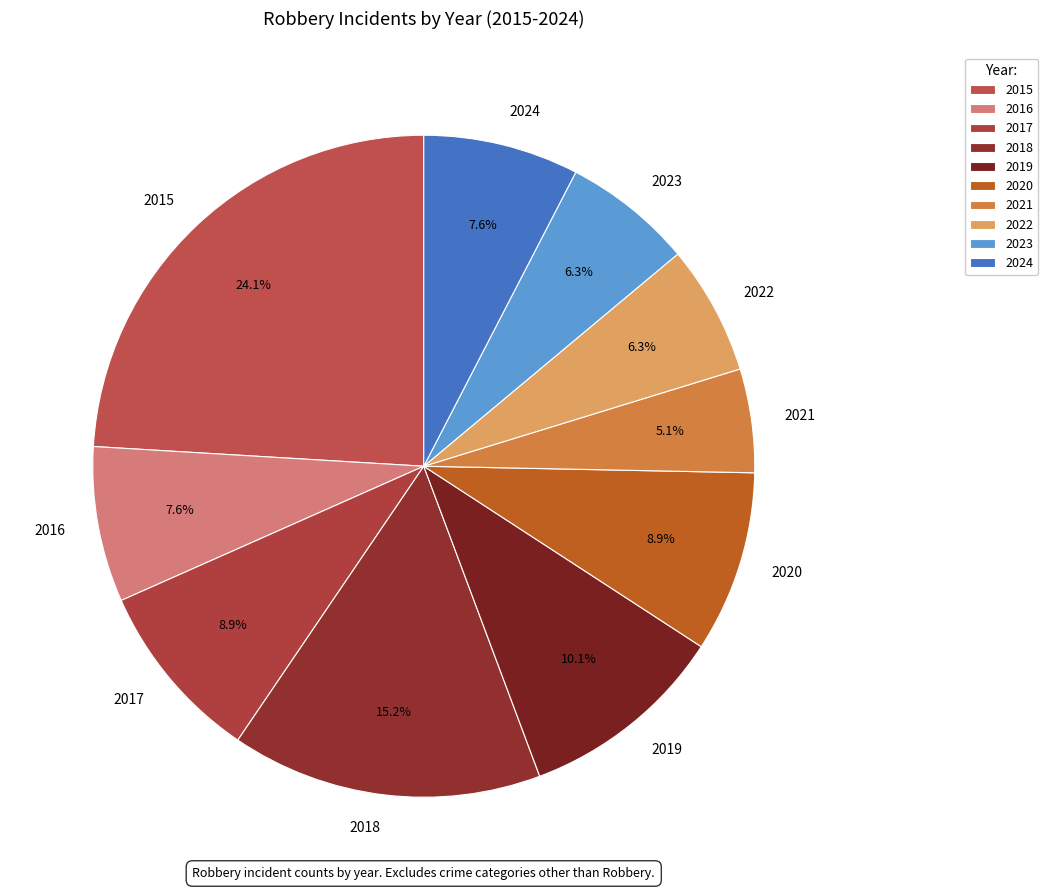

What is the ratio of the value at 2019 to the value at 2024?

1.3